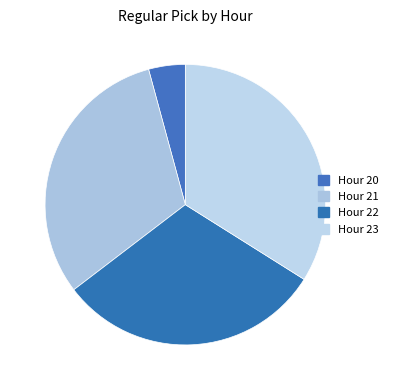

What is the largest slice in the pie chart?

Hour 23